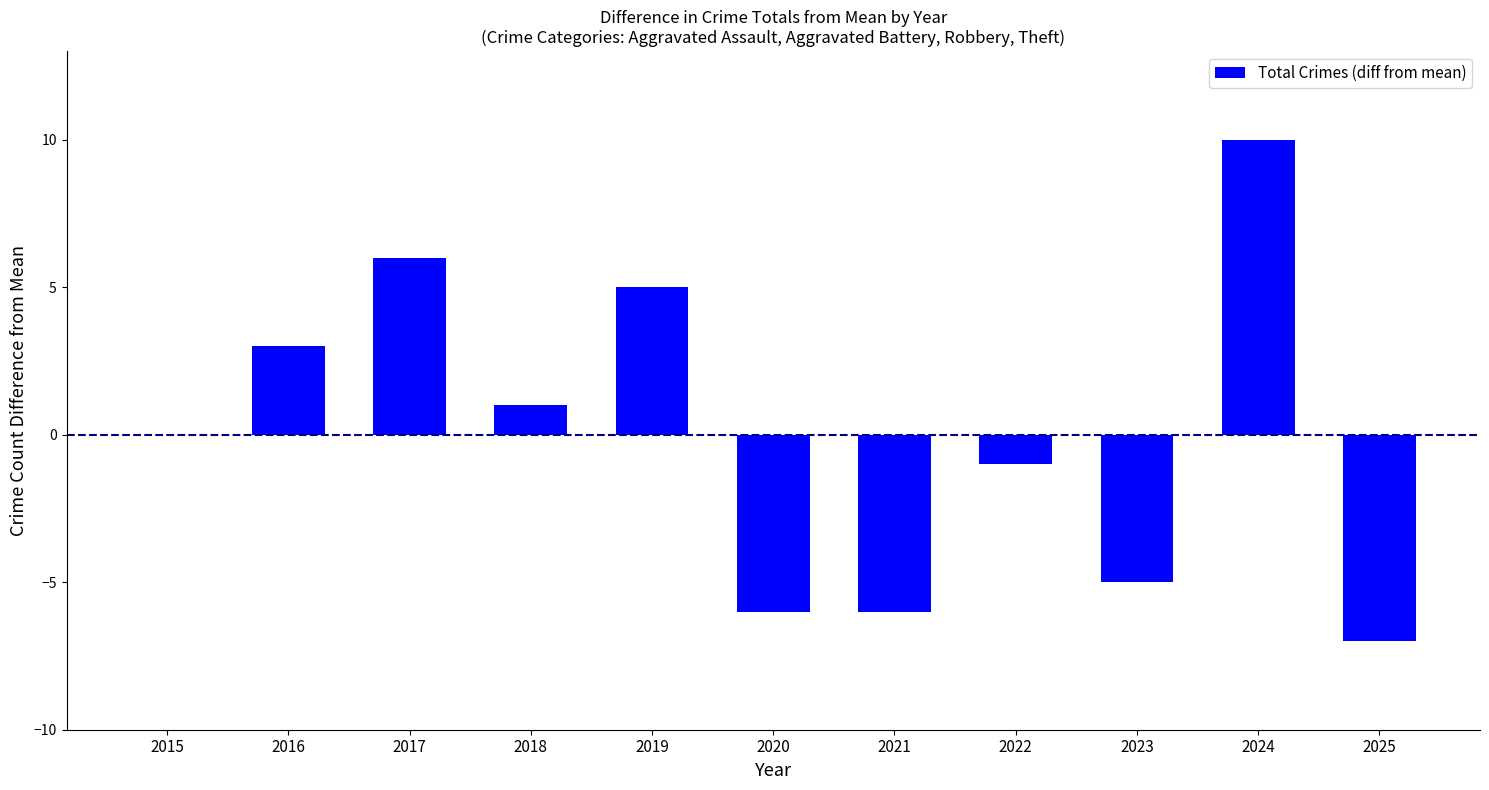

Reading right to left, transcribe all the data shown in this chart.

-7	10	-5	-1	-6	-6	5	1	6	3	0